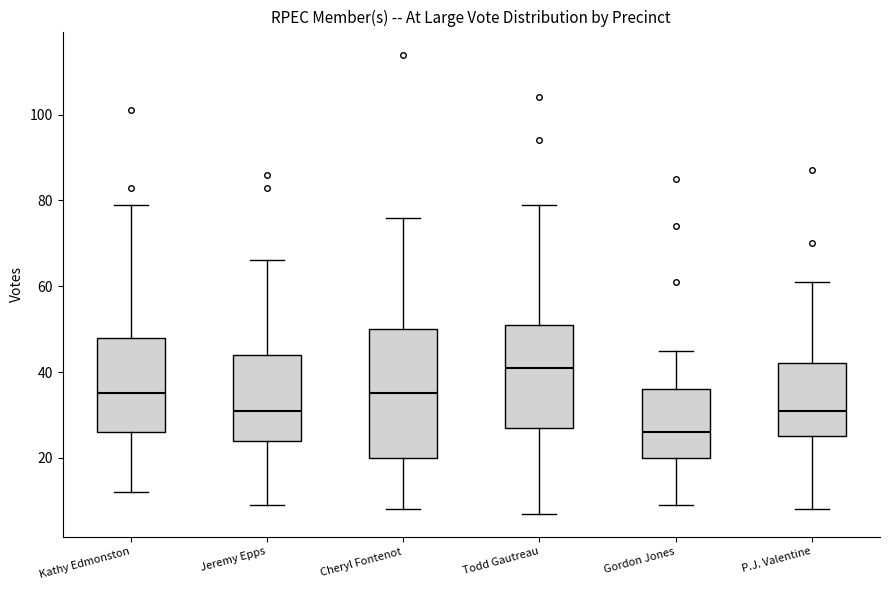

Where does the lower whisker of the box for P.J. Valentine end on the y-axis? The values are not printed on the chart, so give them approximately, as read against the axis.

8